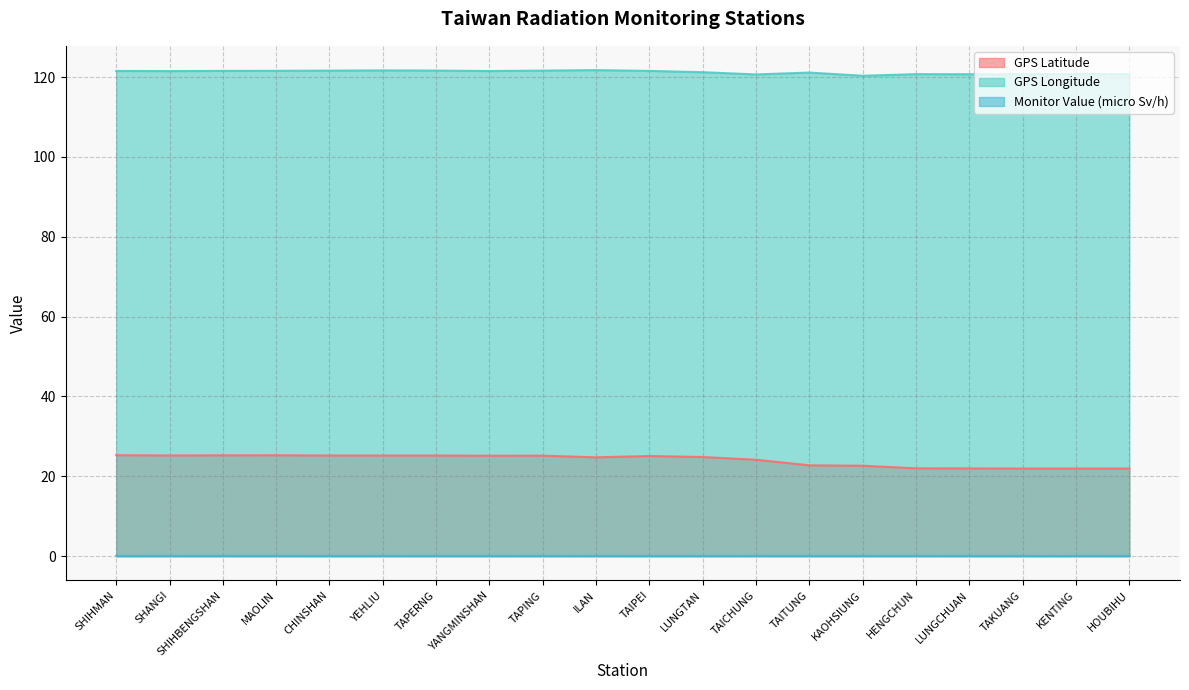

What is the label of the 16th point from the right?

CHINSHAN